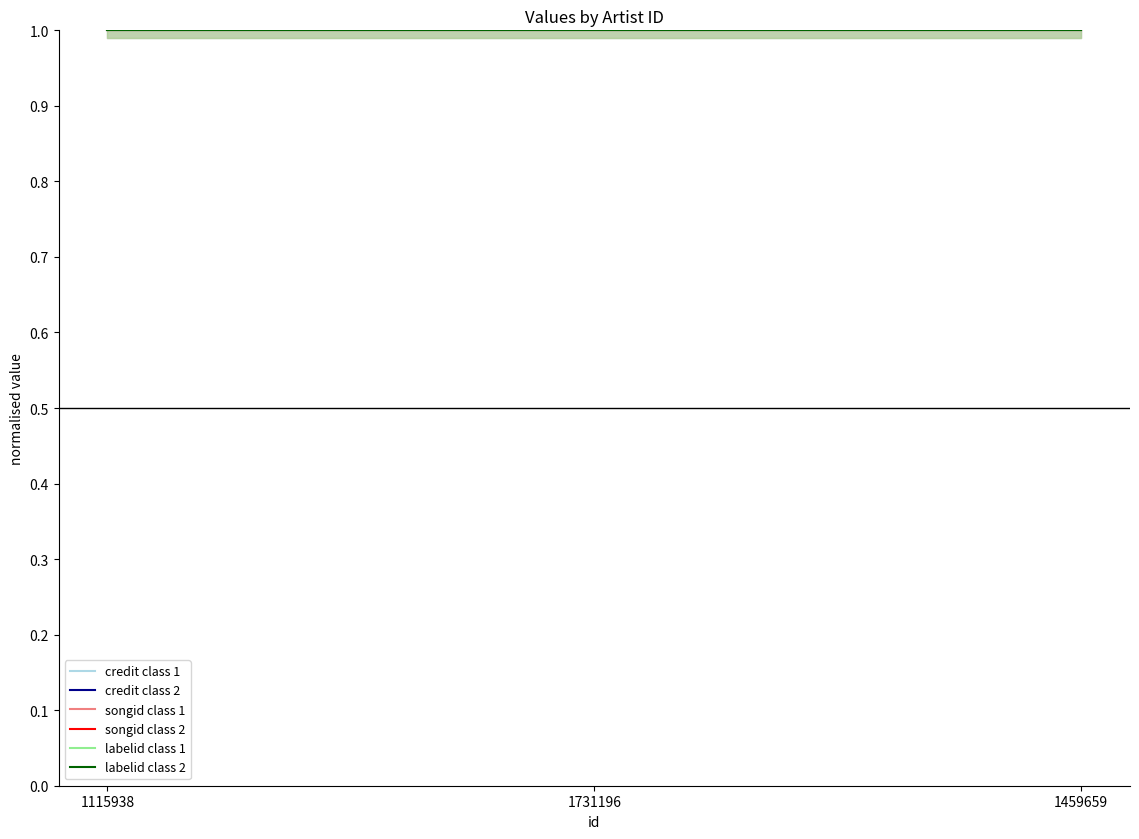

What is the approximate value of labelid class 2 at 1731196?

1.0